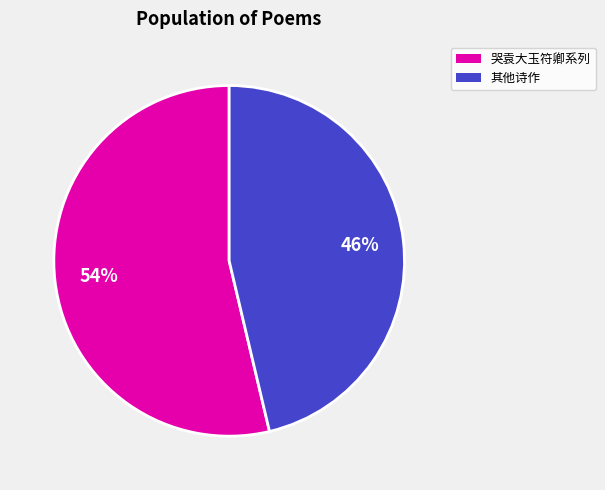

Is there a majority slice in this chart?

Yes